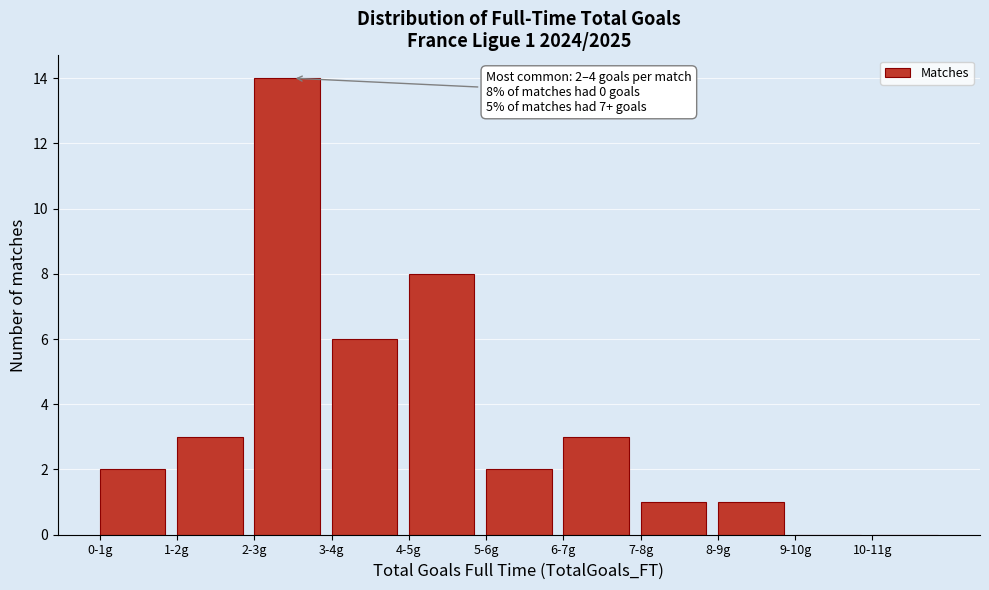

Reading left to right, list all the values displayed in this chart.

0-1g=2	1-2g=3	2-3g=14	3-4g=6	4-5g=8	5-6g=2	6-7g=3	7-8g=1	8-9g=1	9-10g=0	10-11g=0